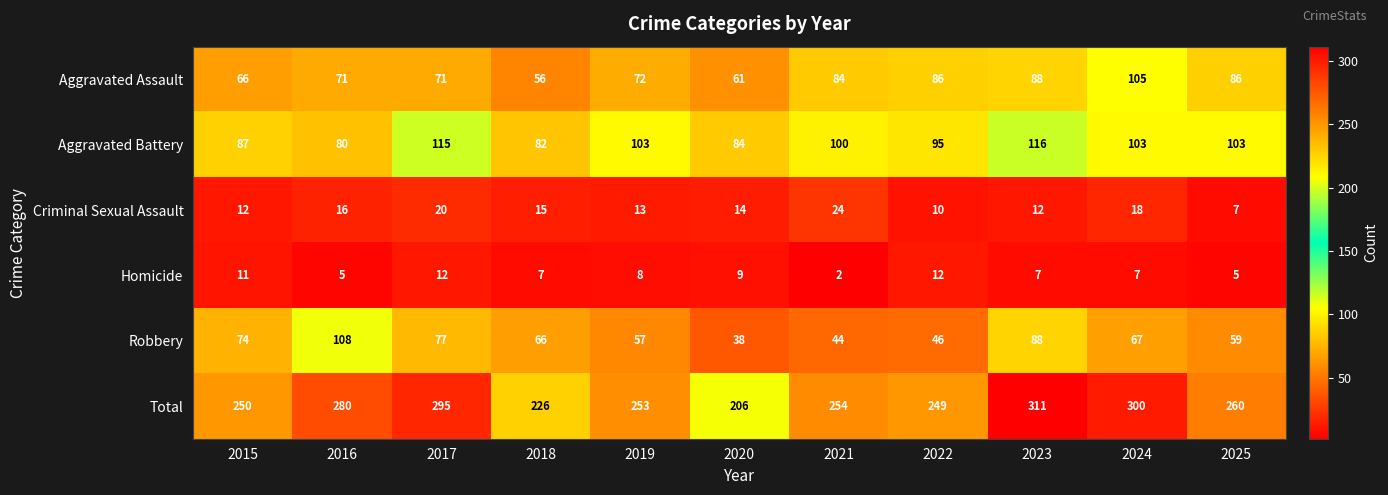

How many categories are shown in the chart?

11